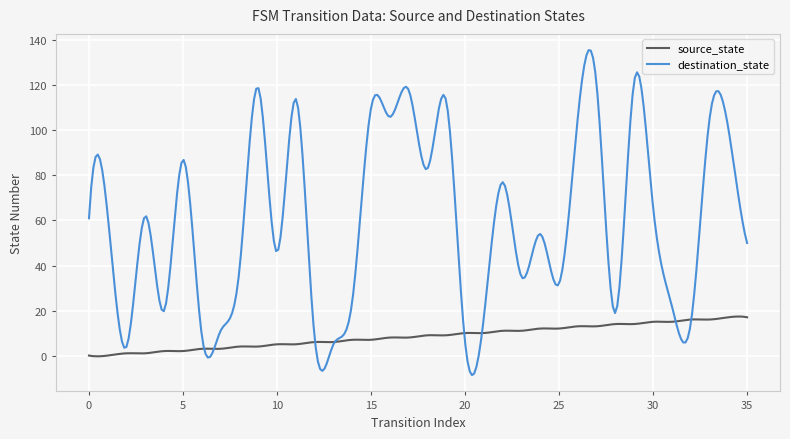

List the series in order of their overall mean, lowest first.

source_state, destination_state